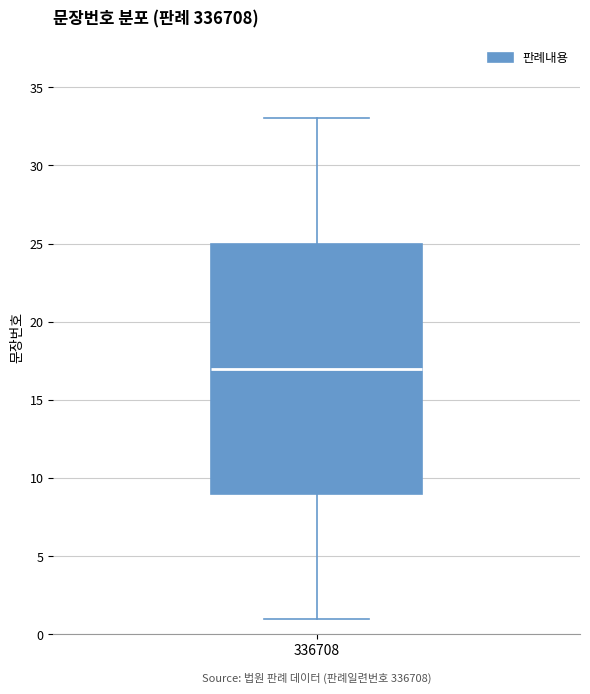

Read this box plot against the y-axis: the position of the median line, the range covered by the box, and the ends of both whiskers. The values are not printed on the chart, so give them approximately, as read against the axis.

median 17, box 9 to 25, whiskers 1 to 33